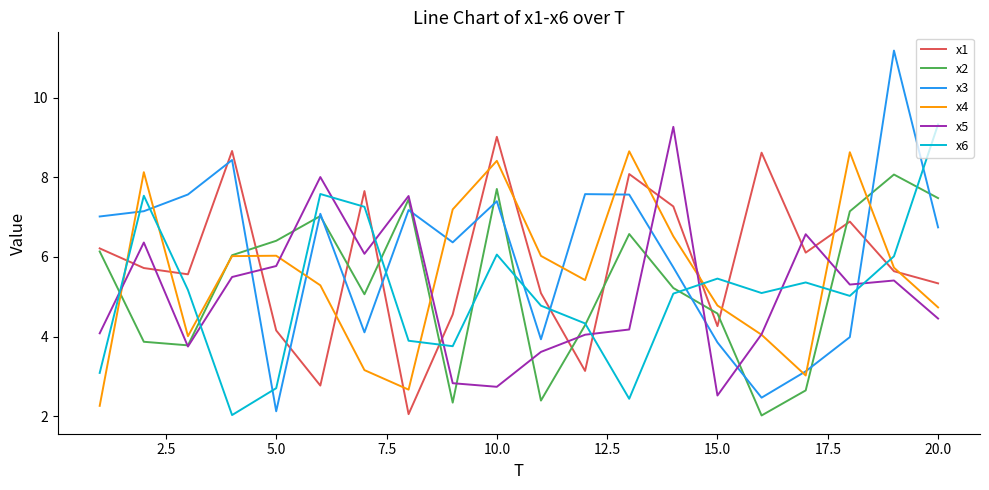

True or false: x6 and x3 cross at least once.

True